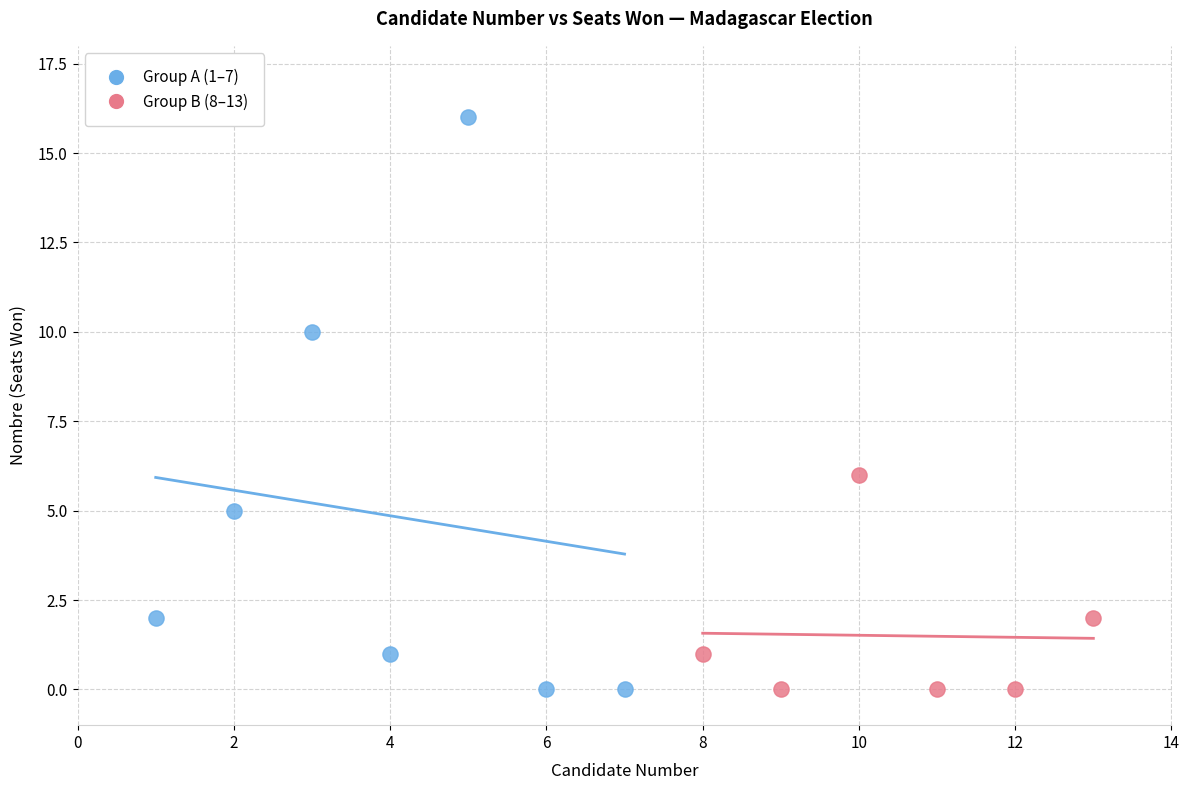

Which series has the largest Y range (max minus min)?

Group A (1–7)